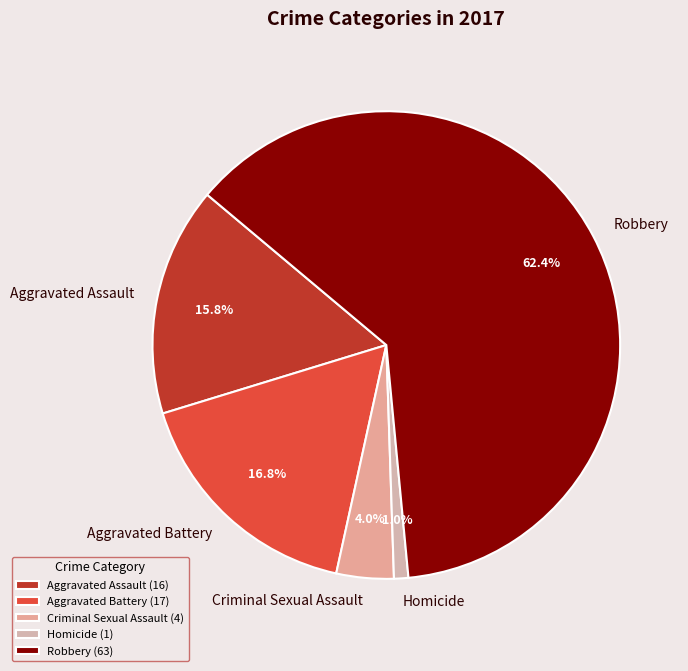

How much of the chart is everything except Robbery?

37.6%